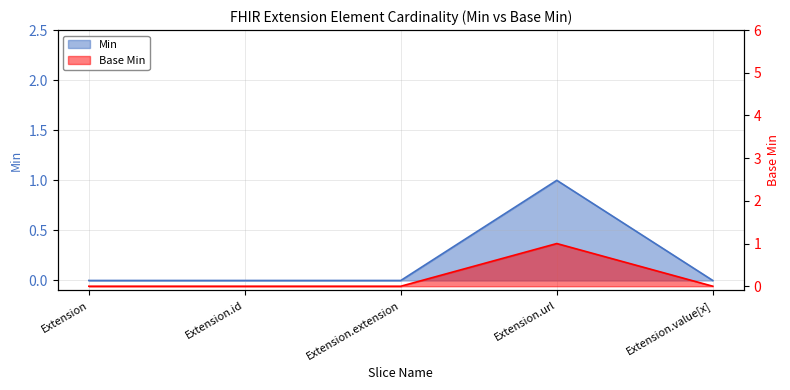

What is the label of the 1st point from the left?

Extension